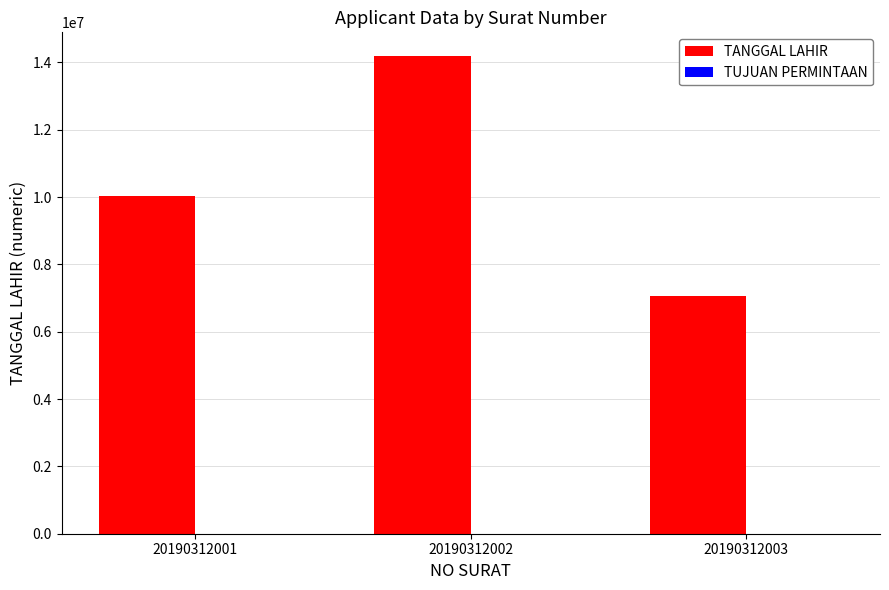

Does the chart contain stacked bars?

No